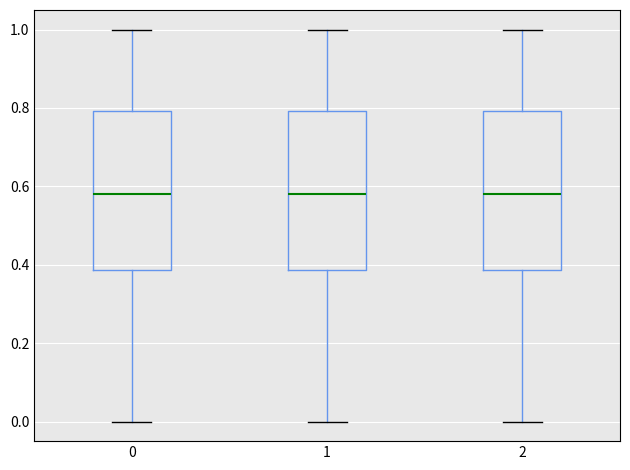

Reading left to right, transcribe this box plot: for each box, give where its median line is, the range the box spans, and where its two whiskers end, as read against the y-axis. The values are not printed on the chart, so give them approximately, as read against the axis.

0: median 0.58, box 0.38 to 0.80, whiskers 0.00 to 1.00
1: median 0.58, box 0.38 to 0.80, whiskers 0.00 to 1.00
2: median 0.58, box 0.38 to 0.80, whiskers 0.00 to 1.00